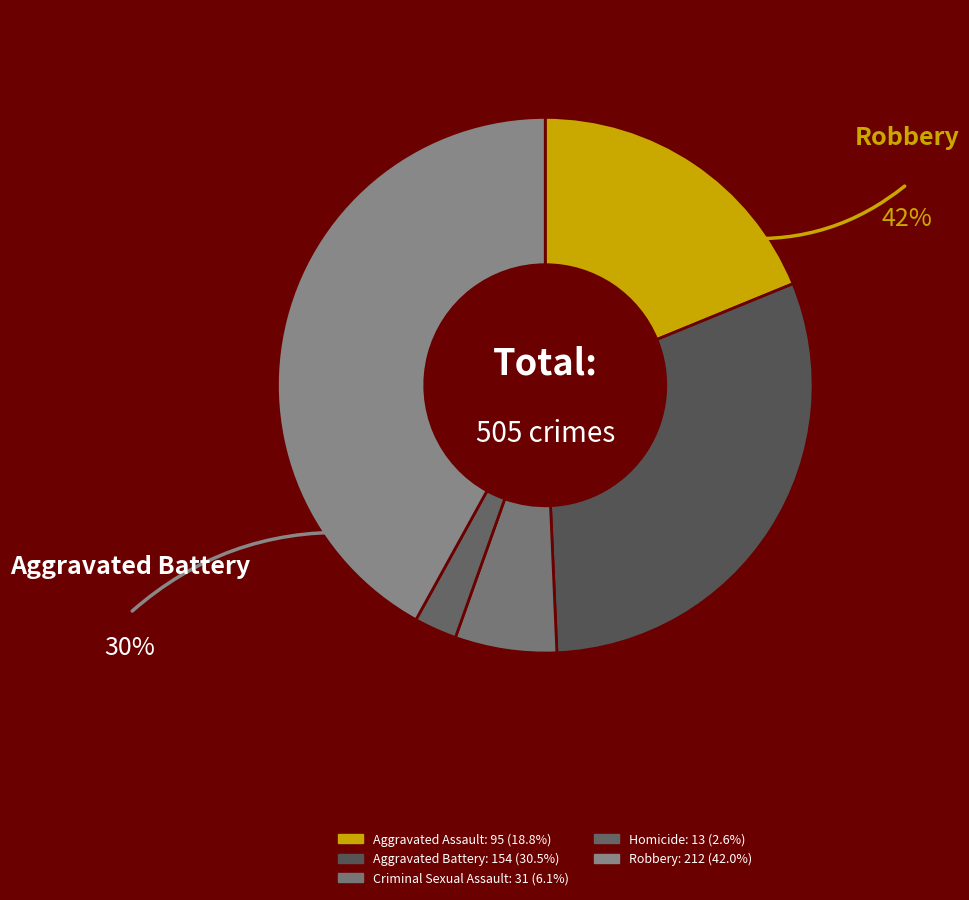

How many slices are in this pie chart?

5